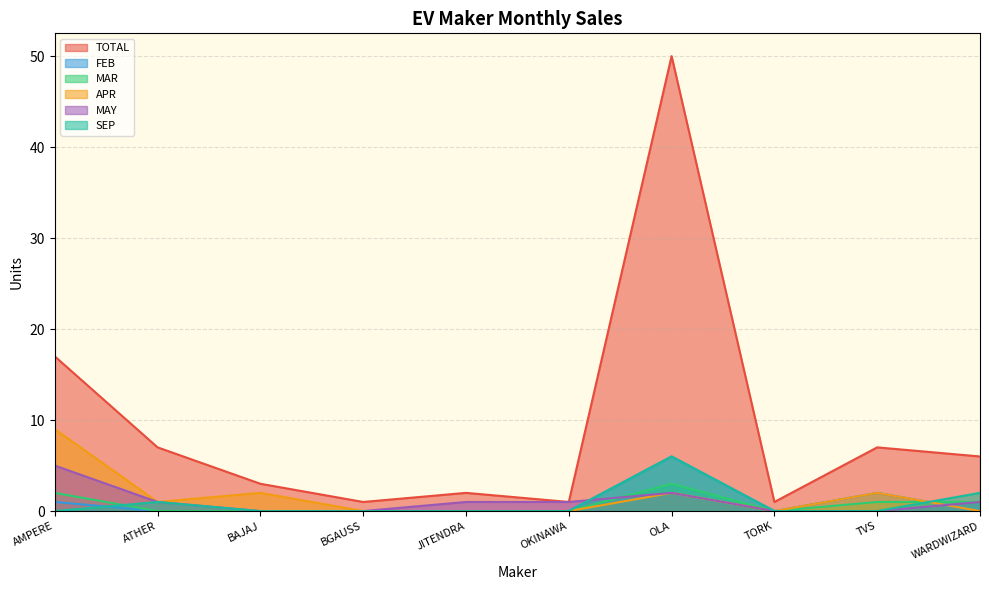

What is the total value across all series at ATHER?

10